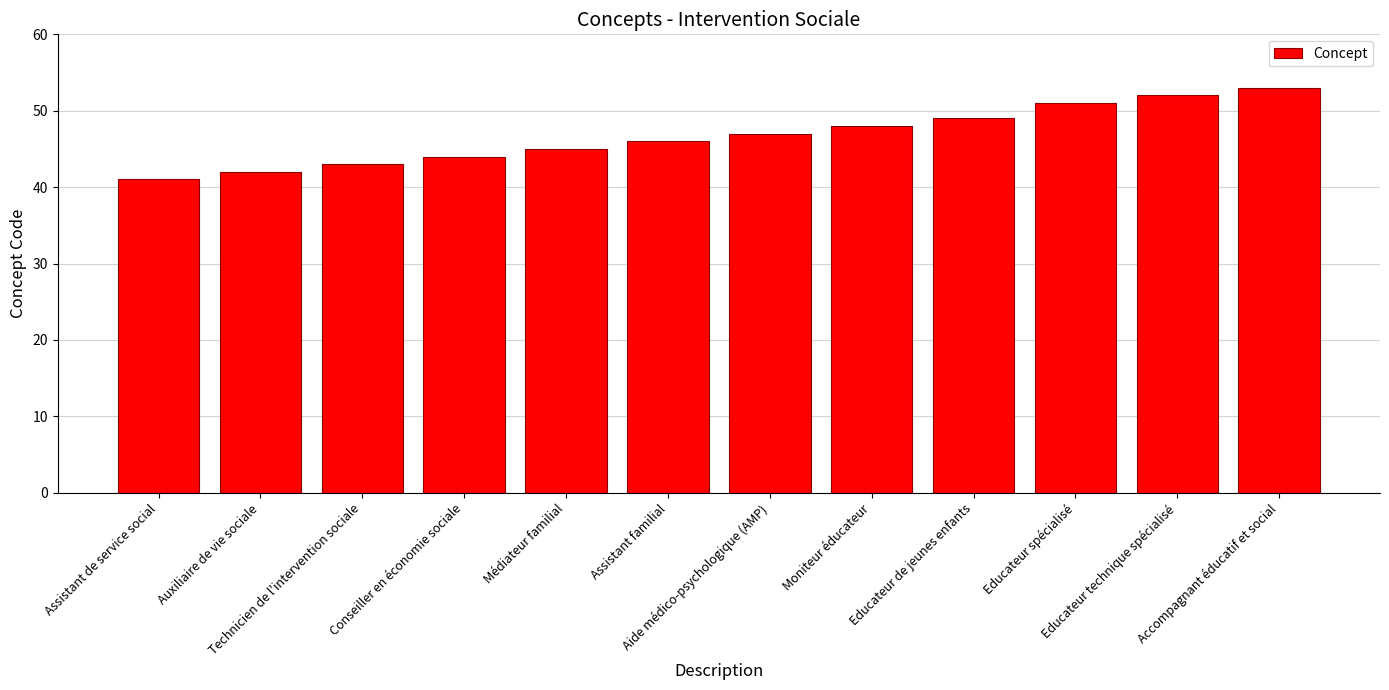

Rank the categories by value from highest to lowest.

Accompagnant éducatif et social, Educateur technique spécialisé, Educateur spécialisé, Educateur de jeunes enfants, Moniteur éducateur, Aide médico-psychologique (AMP), Assistant familial, Médiateur familial, Conseiller en économie sociale, Technicien de l'intervention sociale, Auxiliaire de vie sociale, Assistant de service social